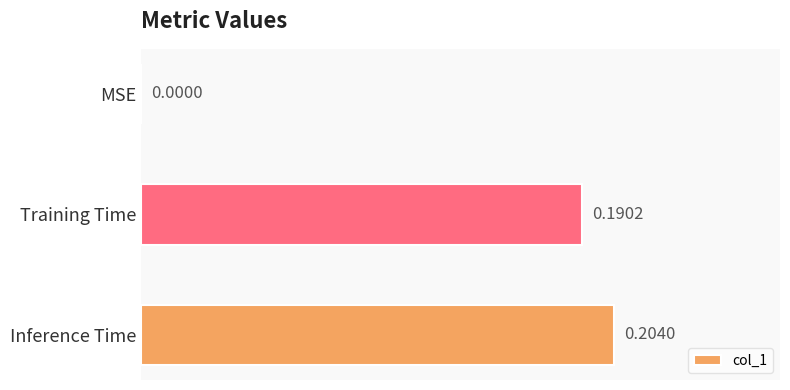

What is the change in value from MSE to Inference Time?

+0.2